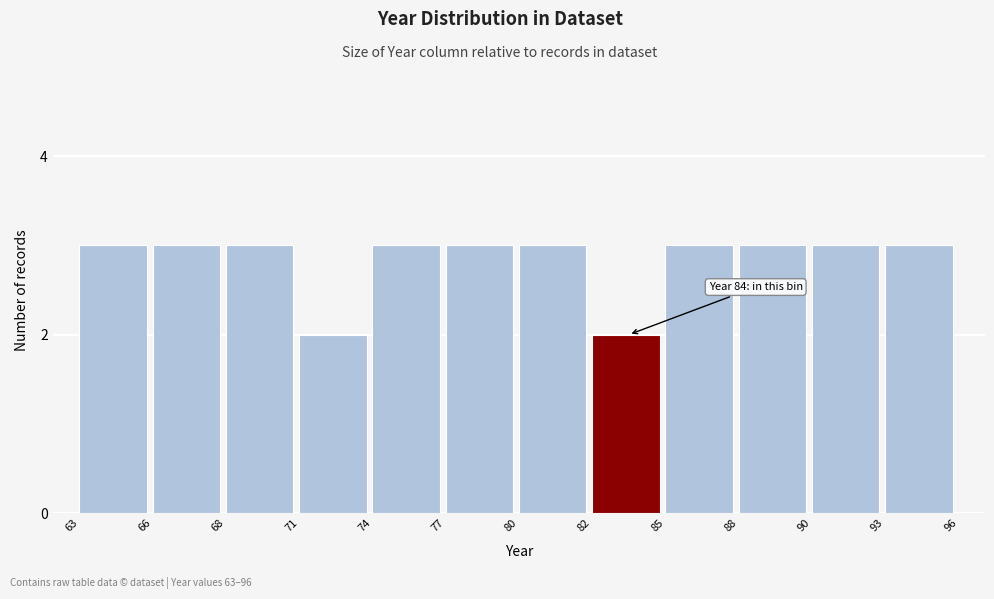

Reading right to left, list all the values displayed in this chart.

93=3	90=3	88=3	85=3	82=2	80=3	77=3	74=3	71=2	68=3	66=3	63=3